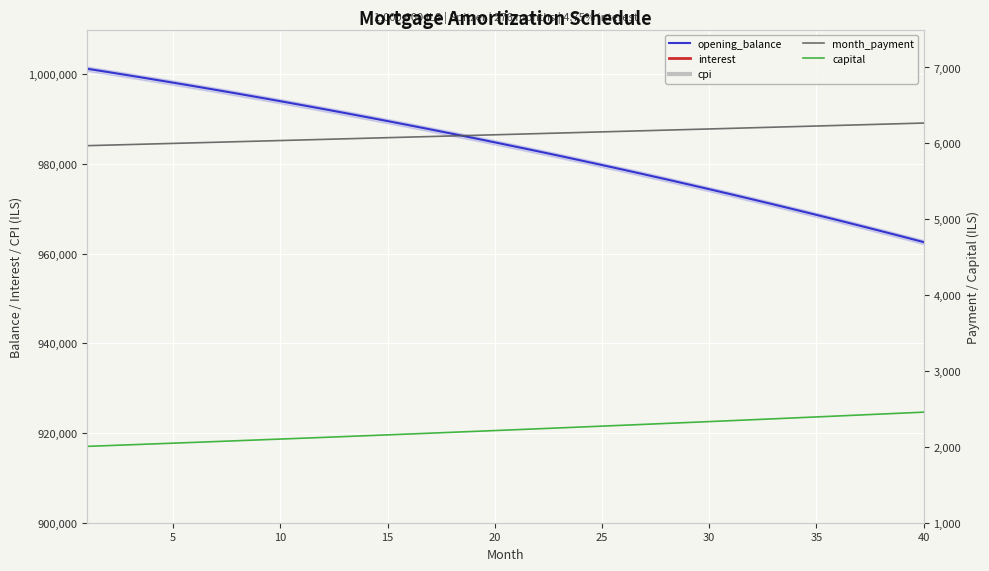

True or false: interest has a value of 5754.1 at 13.

False